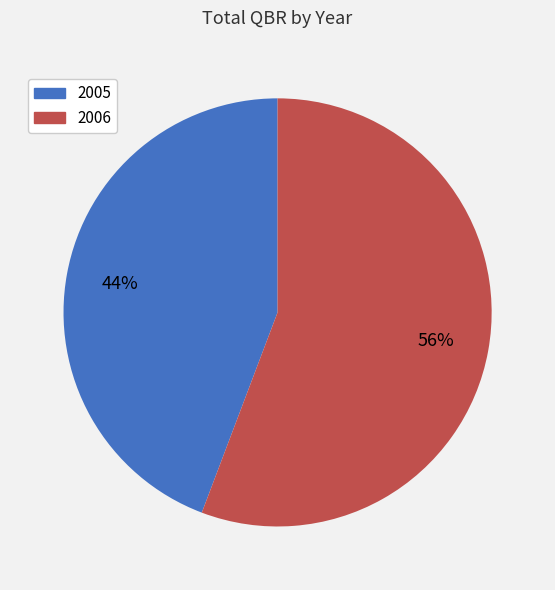

Is there any slice that represents more than half of the pie?

Yes